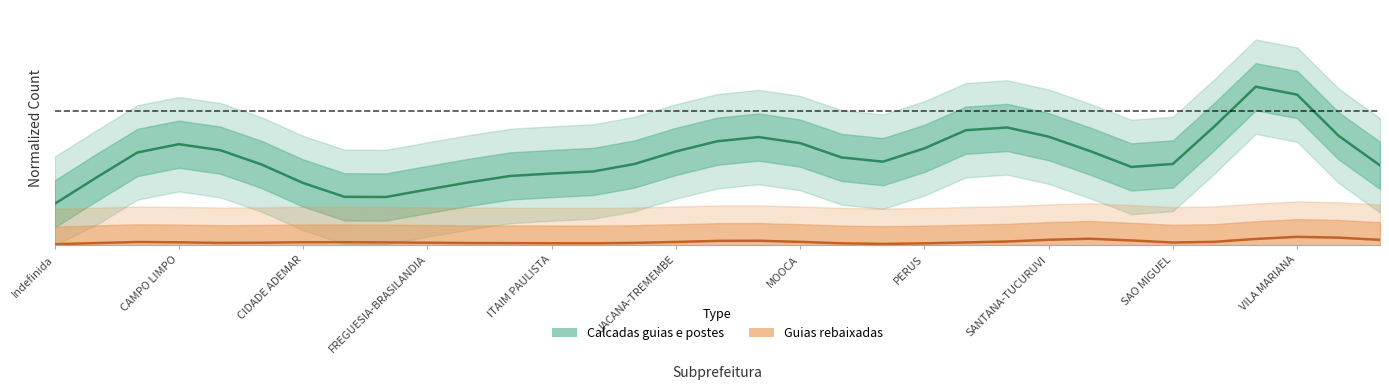

How many Calcadas guias e postes values are between 0 and 1?

33